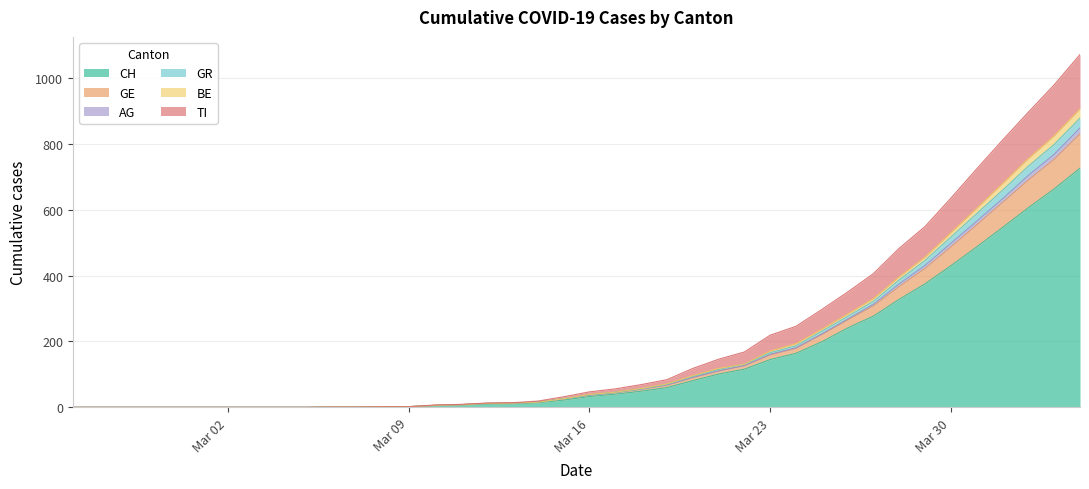

True or false: TI and GR cross at least once.

False